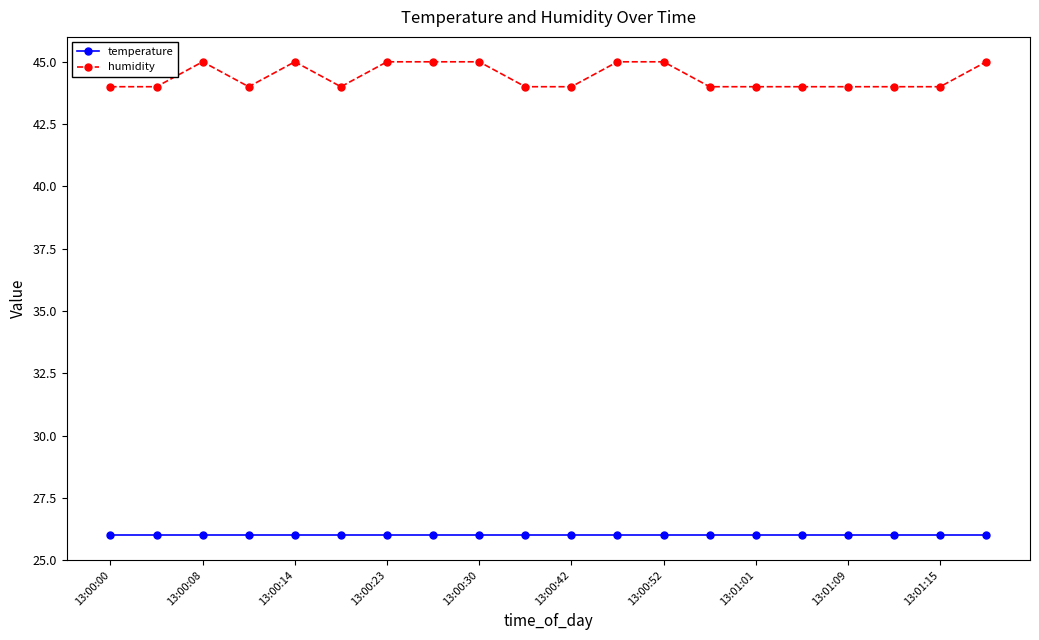

True or false: humidity and temperature cross at least once.

False